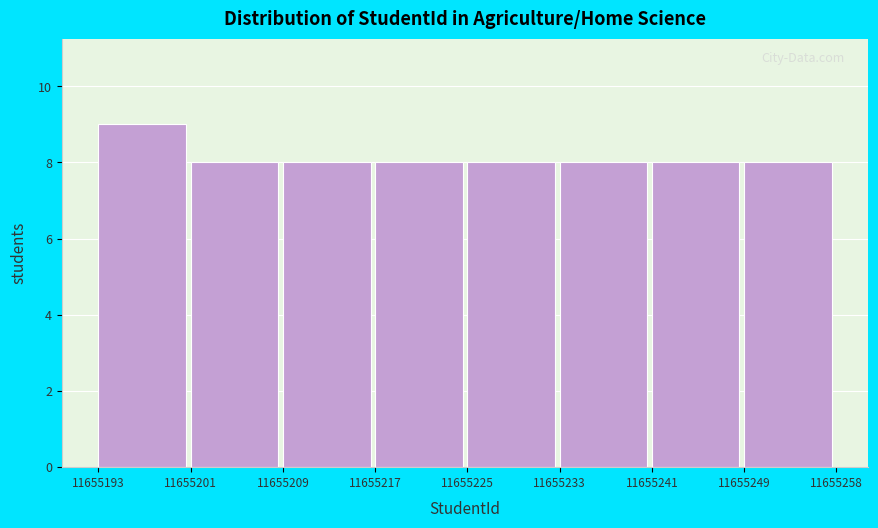

Reading left to right, extract all data points from this chart.

11655193=9	11655201=8	11655209=8	11655217=8	11655225=8	11655233=8	11655241=8	11655249=8